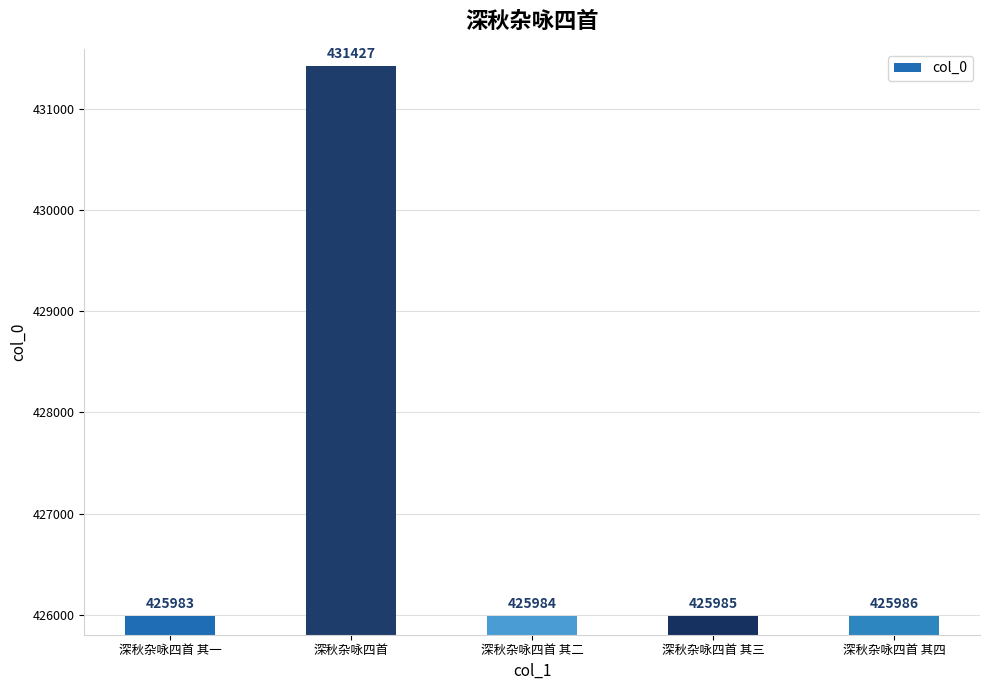

Count the number of categories in the chart.

5